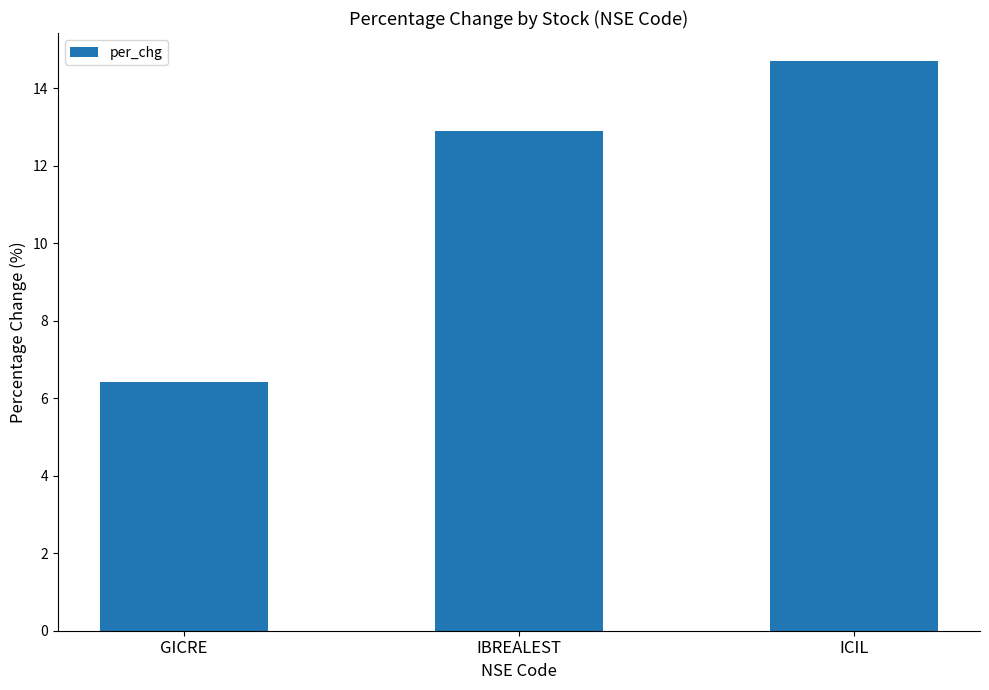

Approximately how many times larger is the value at GICRE compared to IBREALEST?

0.5